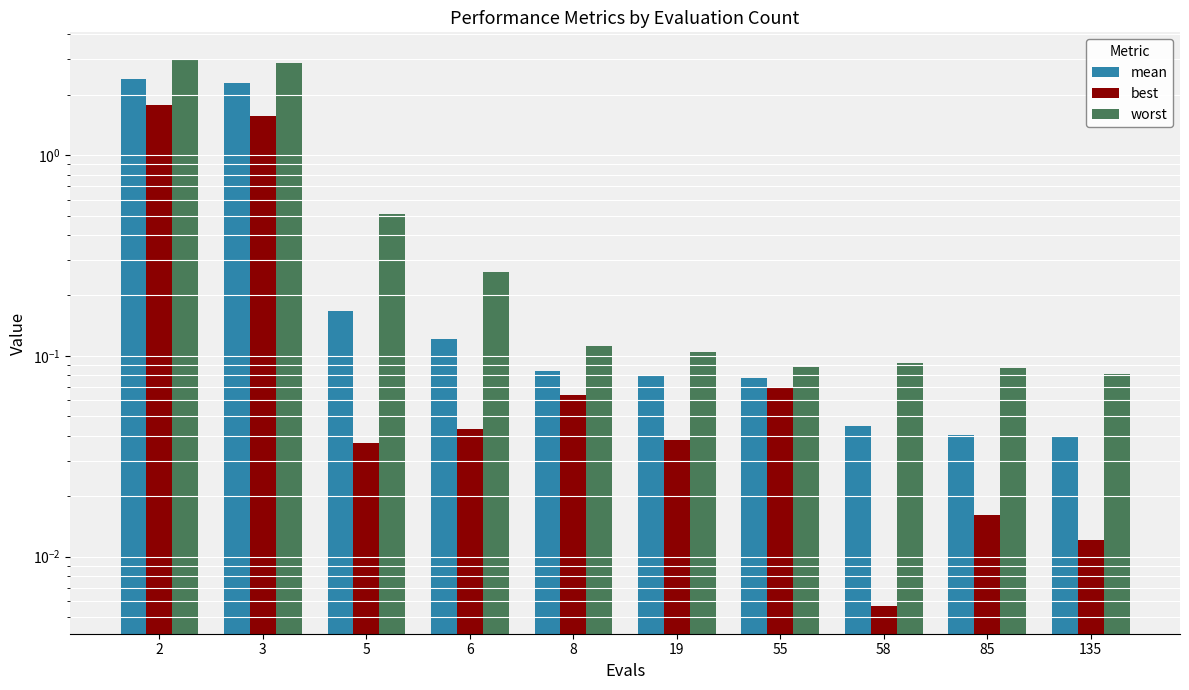

What value does the worst series have at 19?

0.1